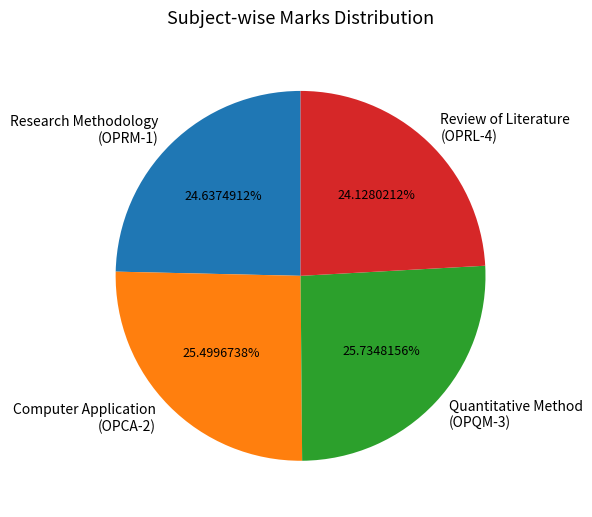

Between Review of Literature (OPRL-4) and Research Methodology (OPRM-1), which is larger?

Research Methodology (OPRM-1)